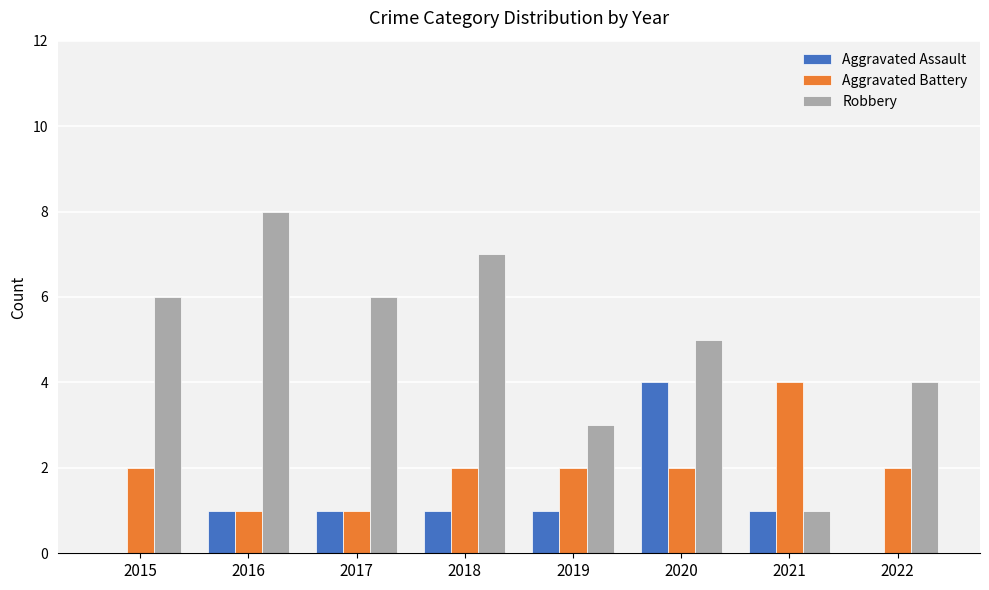

What value does the Aggravated Assault series have at 2020?

4